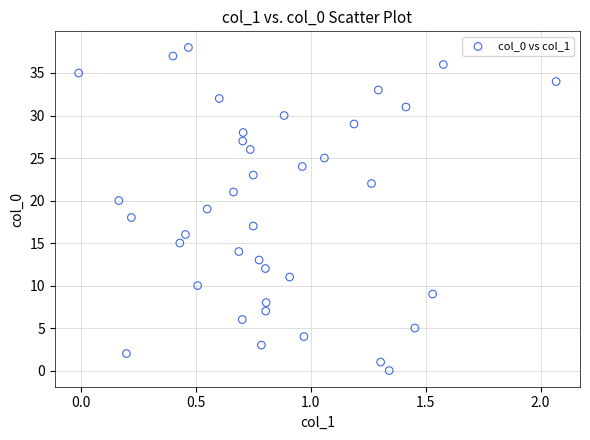

What is the range of Y values (max minus min)?

38